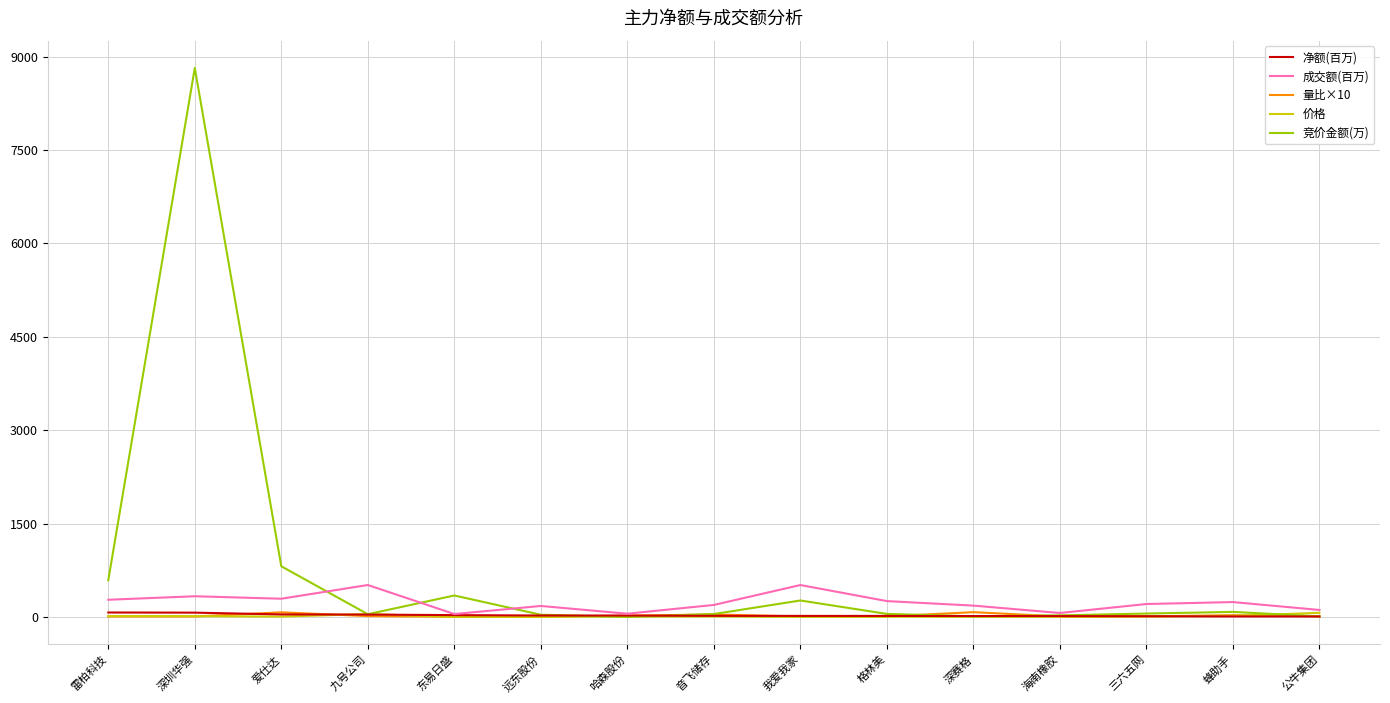

Which series has the widest spread of values?

竞价金额(万)